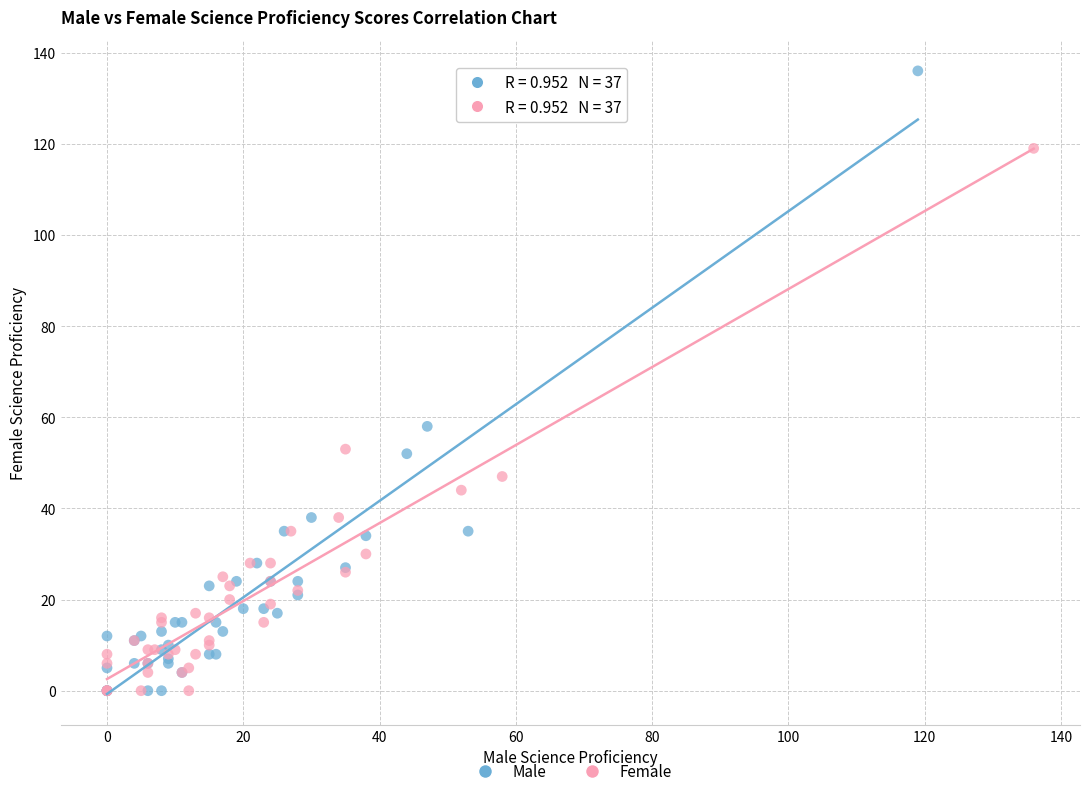

Which series has the largest Y range (max minus min)?

Male